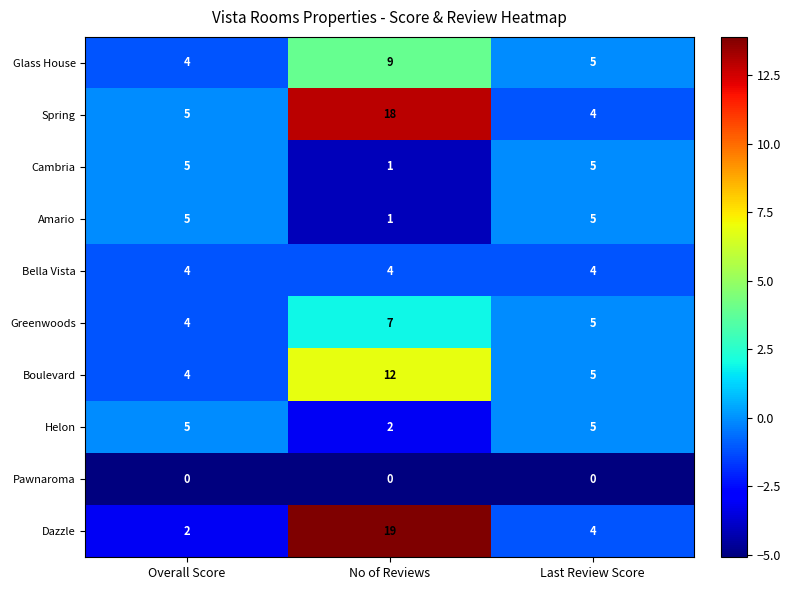

True or false: Glass House has a value of 9 at Last Review Score.

False